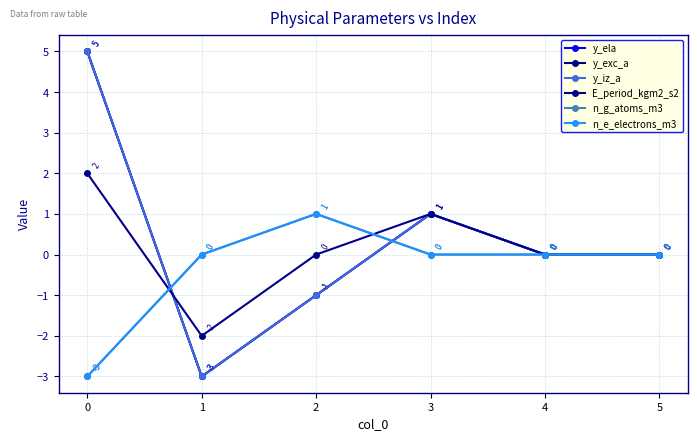

True or false: y_exc_a and E_period_kgm2_s2 intersect in this chart.

True